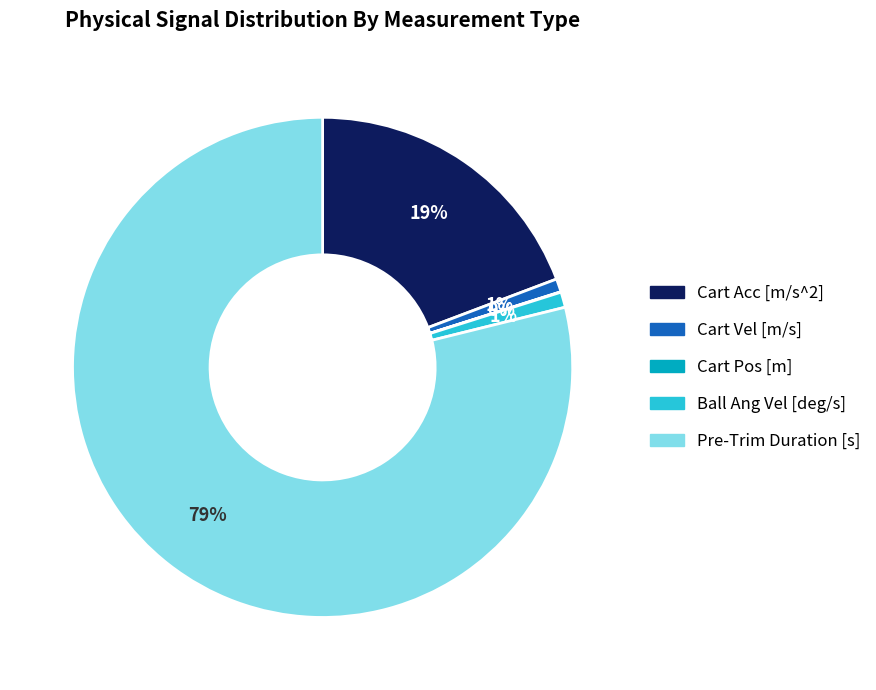

Which category has the biggest portion of the pie?

Pre-Trim Duration [s]